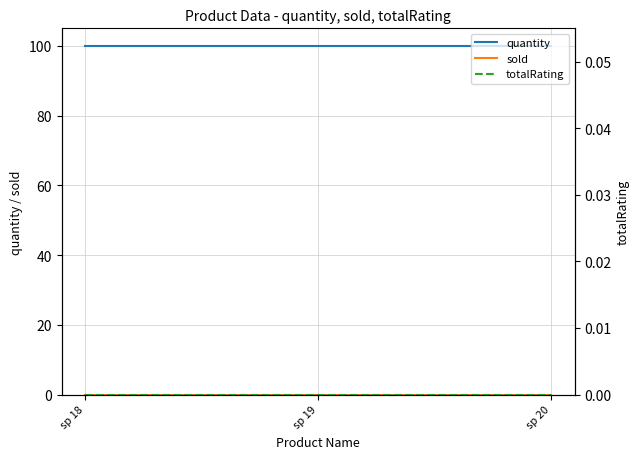

Is the value of totalRating at sp 20 greater than the value of sold at sp 18?

No